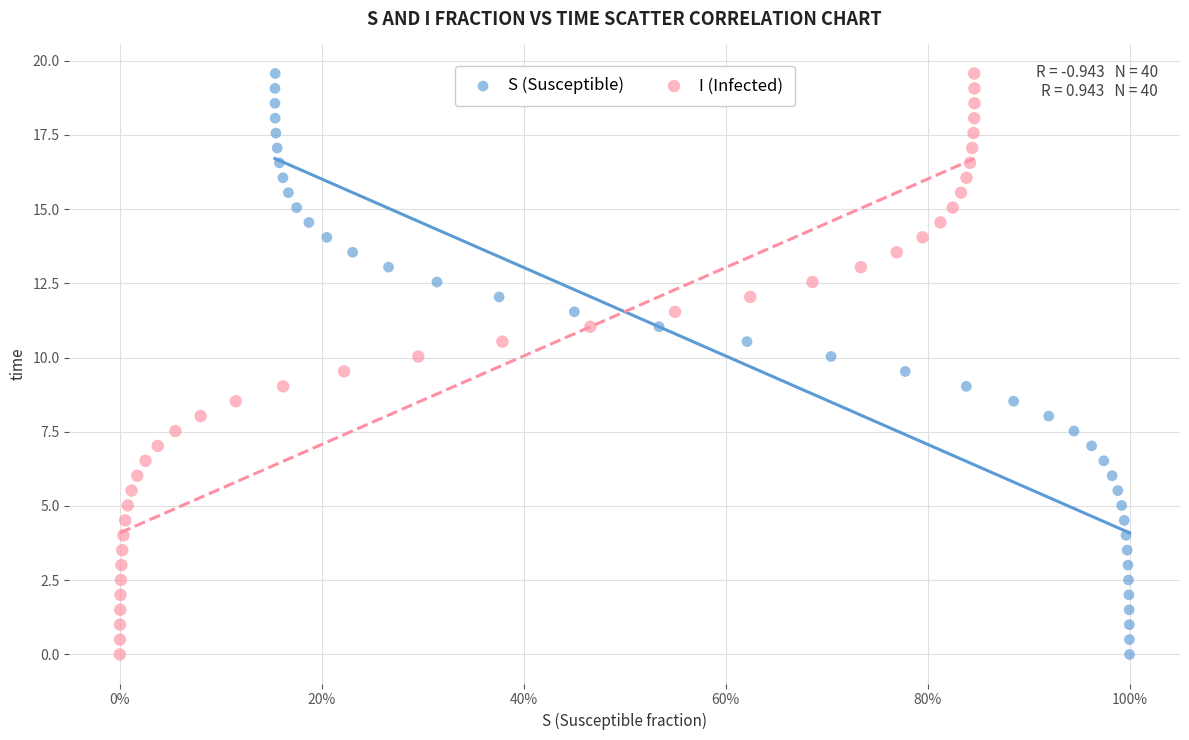

What are all the series names shown in the legend?

S (Susceptible), I (Infected)